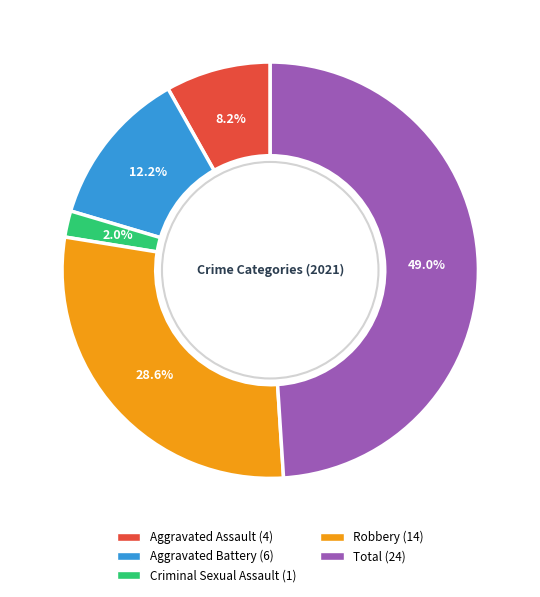

To the nearest percent, what is the difference between the largest and smallest slice percentages?

47%